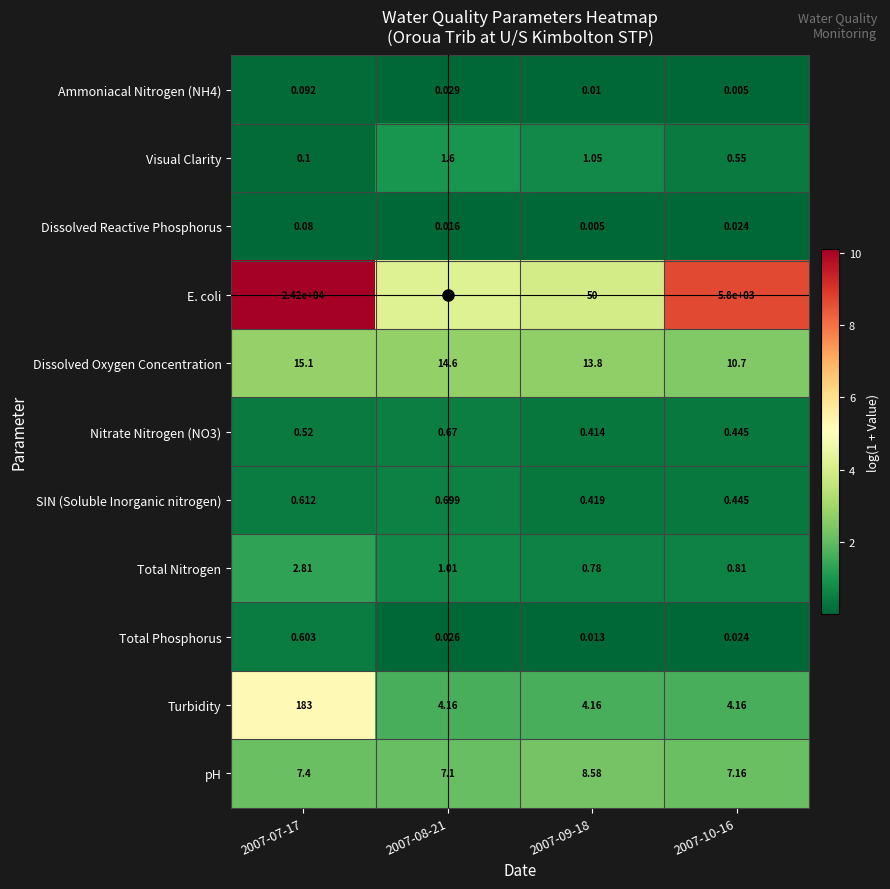

At which category is the sum across all series the highest?

2007-07-17